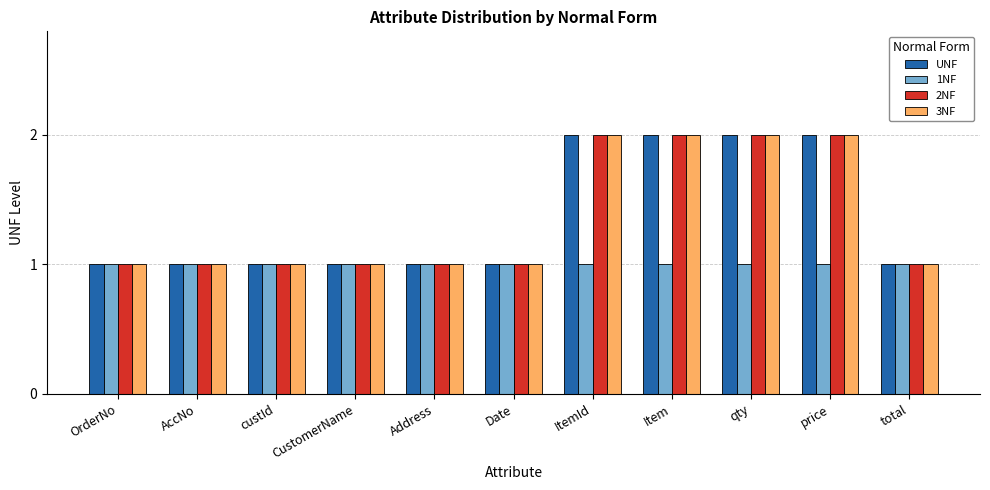

Read the 1NF value at OrderNo.

1